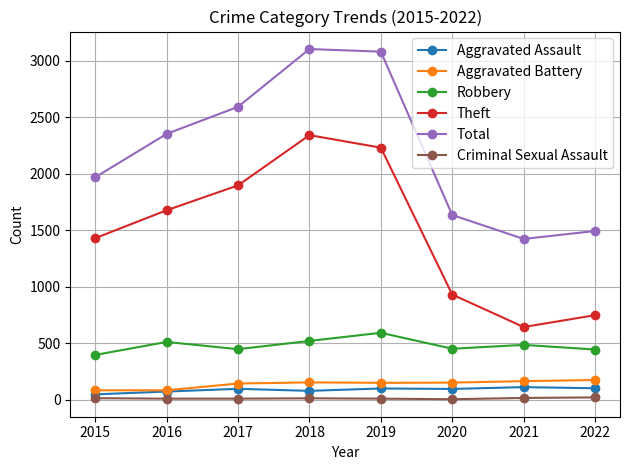

True or false: Robbery and Aggravated Assault cross at least once.

False